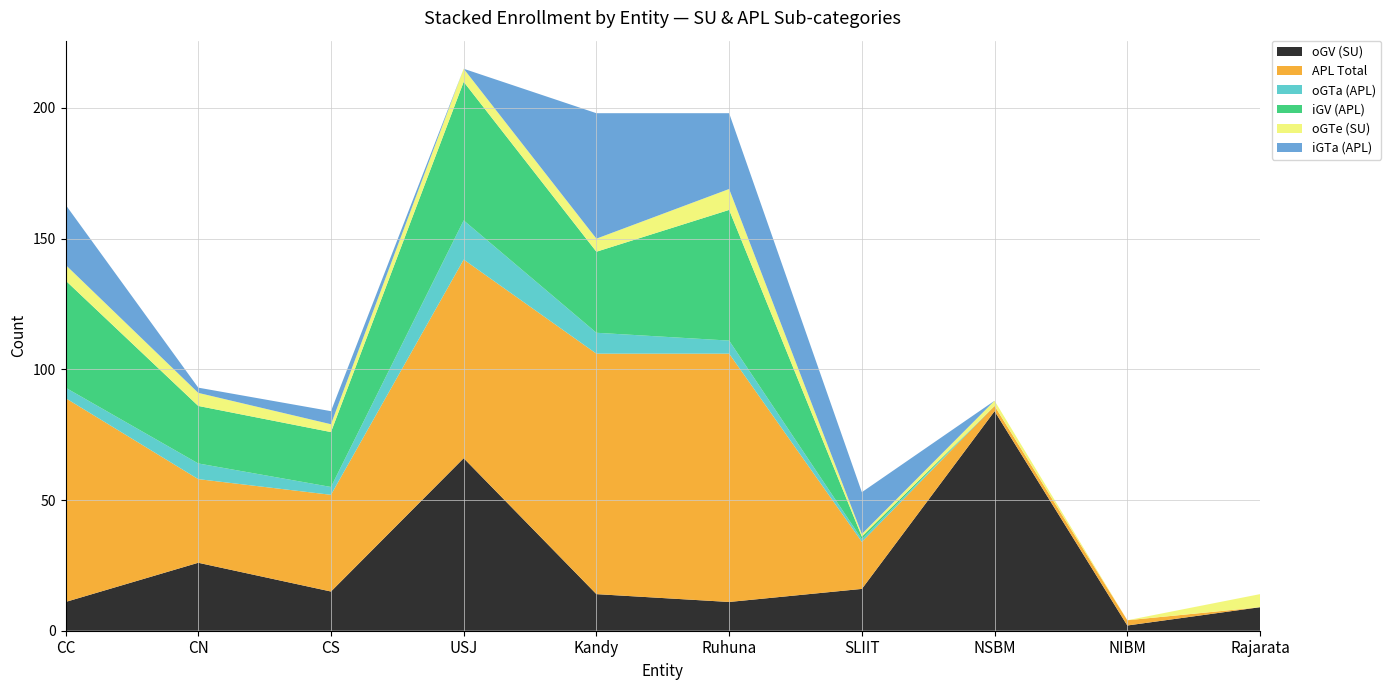

Reading right to left, list all the values displayed in this chart.

oGV (SU): Rajarata=9	NIBM=2	NSBM=84	SLIIT=16	Ruhuna=11	Kandy=14	USJ=66	CS=15	CN=26	CC=11
APL Total: Rajarata=0	NIBM=2	NSBM=2	SLIIT=18	Ruhuna=95	Kandy=92	USJ=76	CS=37	CN=32	CC=78
oGTa (APL): Rajarata=0	NIBM=0	NSBM=0	SLIIT=1	Ruhuna=5	Kandy=8	USJ=15	CS=3	CN=6	CC=4
iGV (APL): Rajarata=0	NIBM=0	NSBM=0	SLIIT=1	Ruhuna=50	Kandy=31	USJ=53	CS=21	CN=22	CC=41
oGTe (SU): Rajarata=5	NIBM=0	NSBM=2	SLIIT=1	Ruhuna=8	Kandy=5	USJ=5	CS=3	CN=5	CC=6
iGTa (APL): Rajarata=0	NIBM=0	NSBM=0	SLIIT=16	Ruhuna=29	Kandy=48	USJ=0	CS=5	CN=2	CC=23